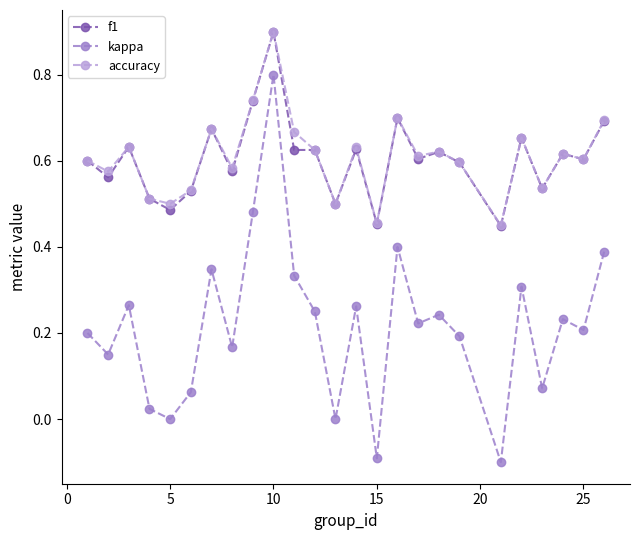

True or false: kappa and accuracy intersect in this chart.

False